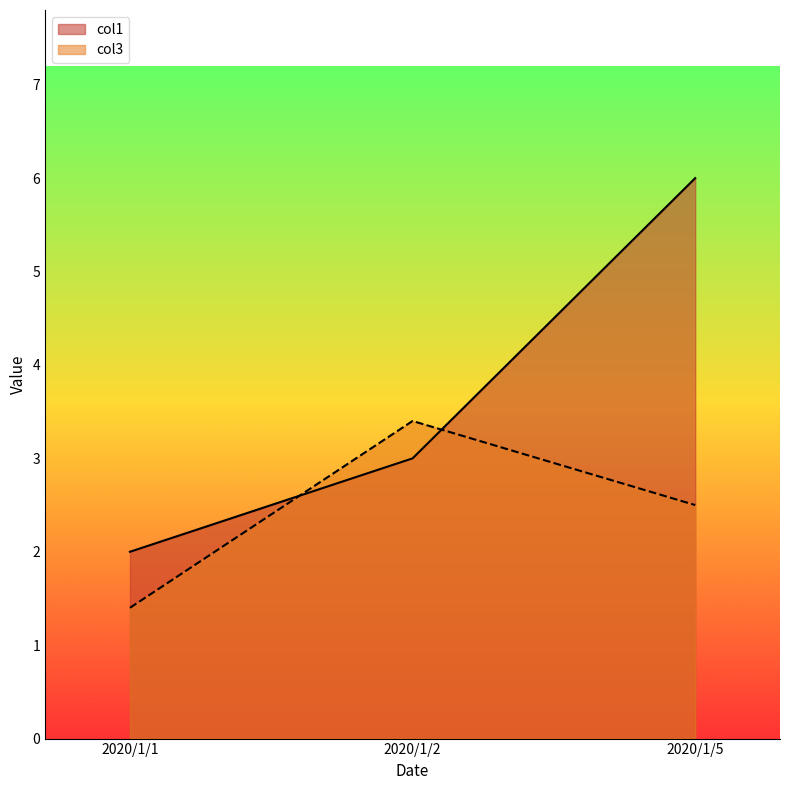

At which category is the sum across all series the highest?

2020/1/5